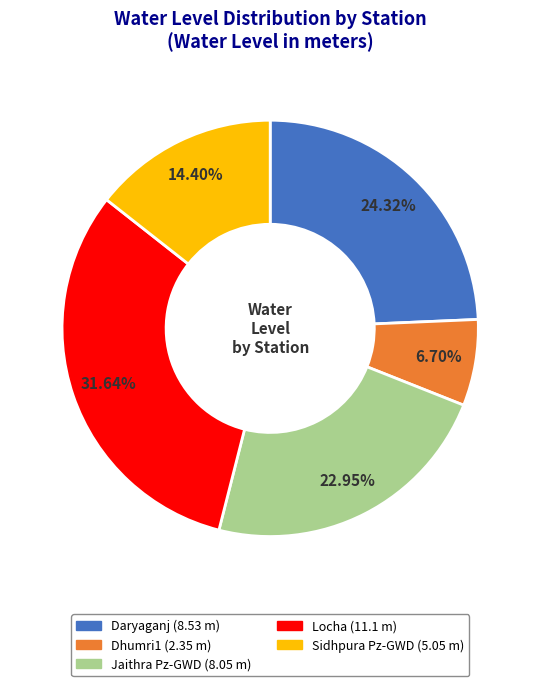

Rank the categories by value from lowest to highest.

Dhumri1, Sidhpura Pz-GWD, Jaithra Pz-GWD, Daryaganj, Locha